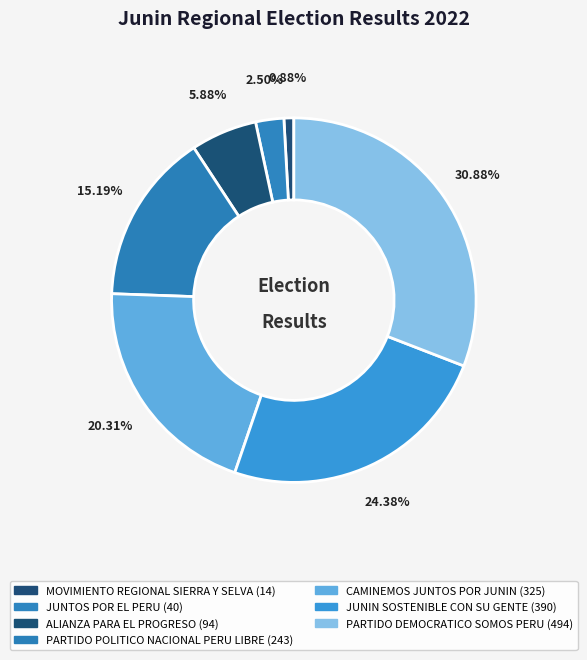

What is the change in value from ALIANZA PARA EL PROGRESO to CAMINEMOS JUNTOS POR JUNIN?

+231